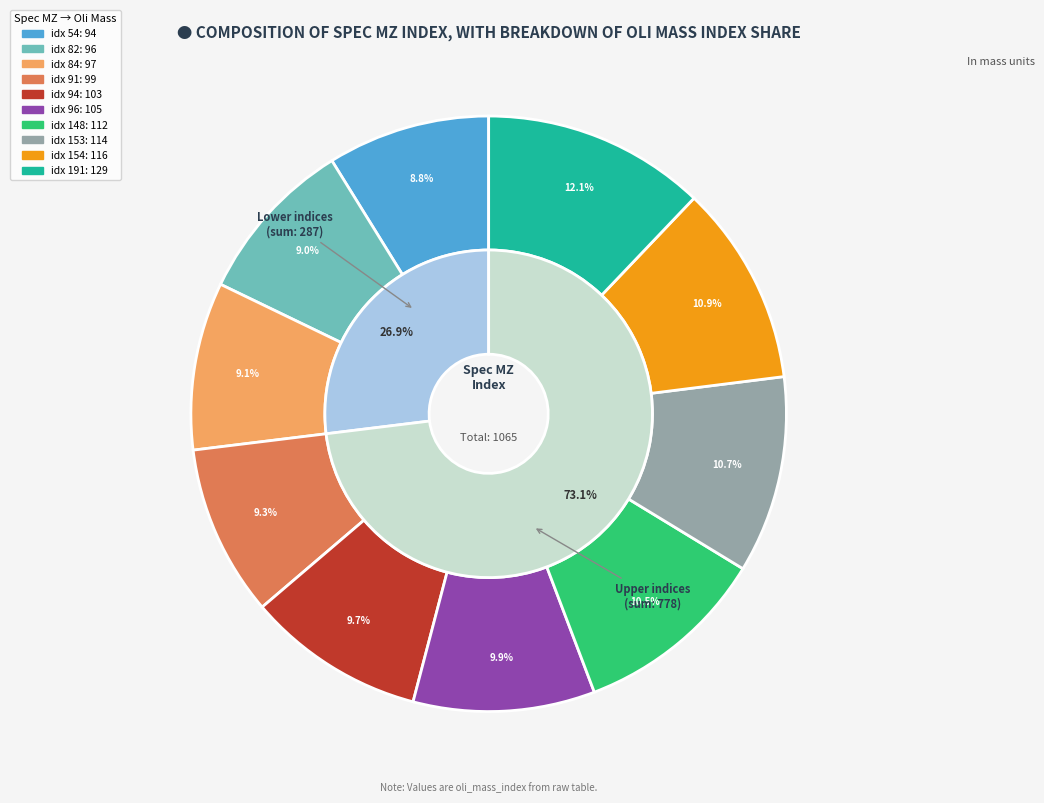

What is the ratio of the value at 191 to the value at 94?

1.3